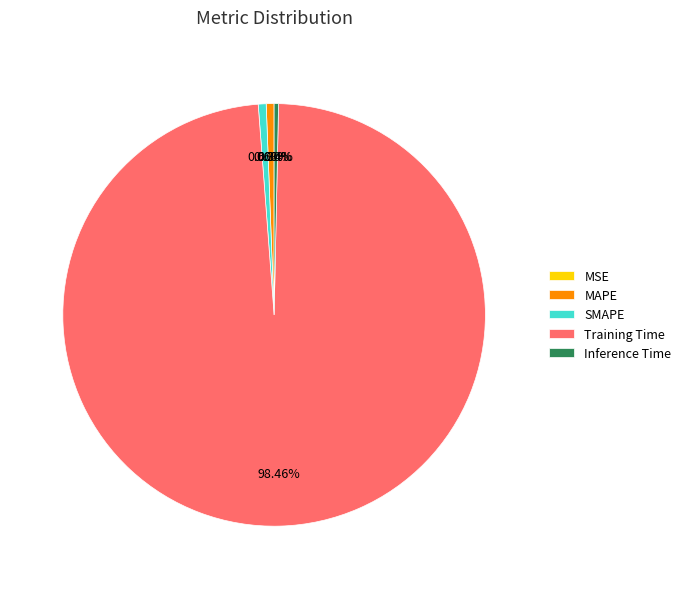

Which slice represents more than half of the pie?

Training Time